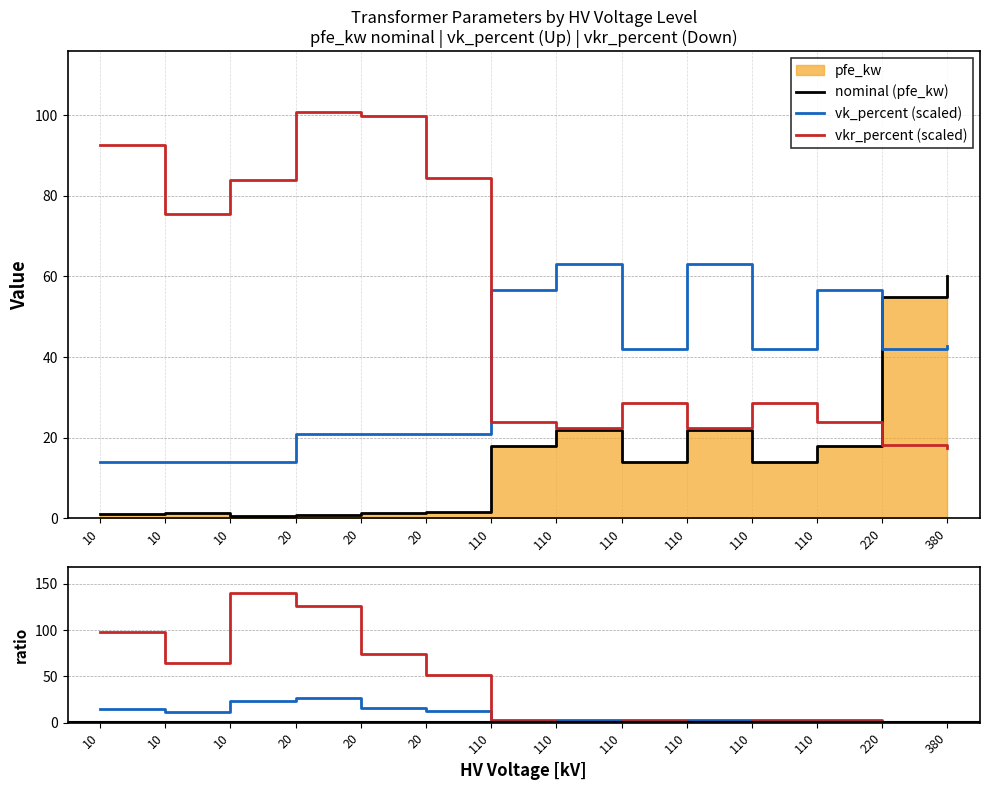

True or false: vkr_percent (scaled) has a value of 92.8 at 10.

True